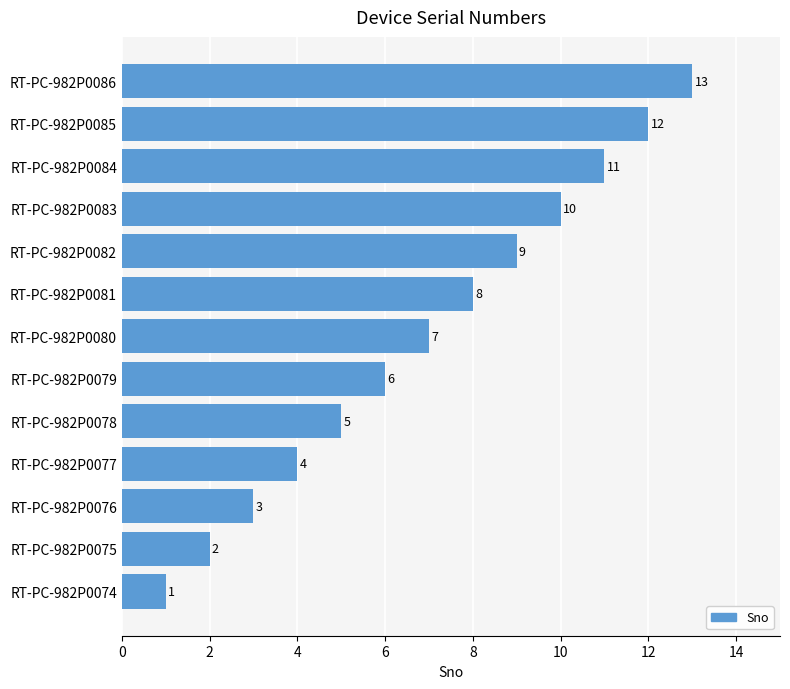

At which label is the value closest to 7?

RT-PC-982P0080